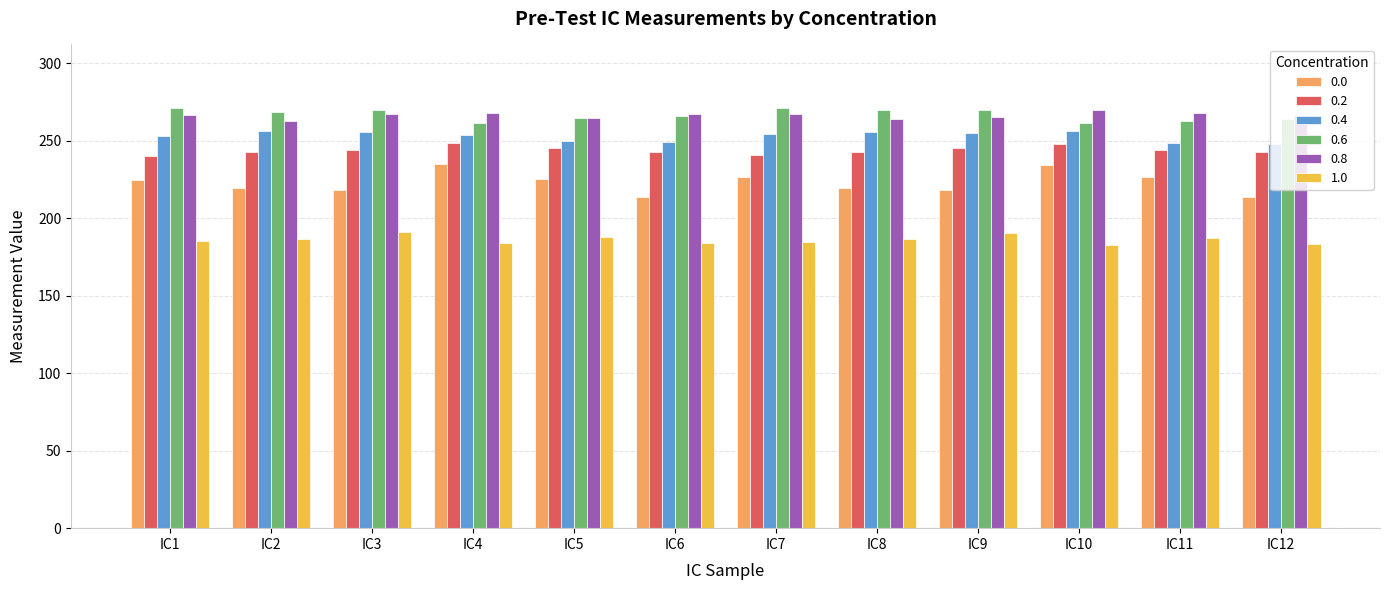

What is the sum of the 0.4 values at IC6 and IC12?

497.4